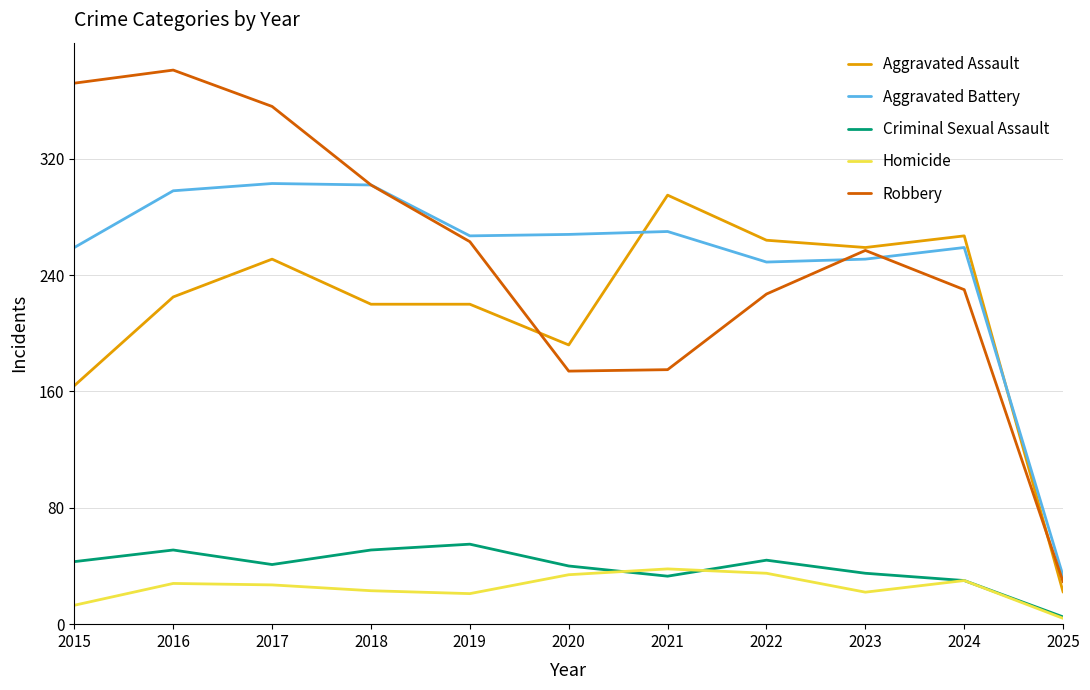

Read the Homicide value at 2019, to the nearest 5.

20